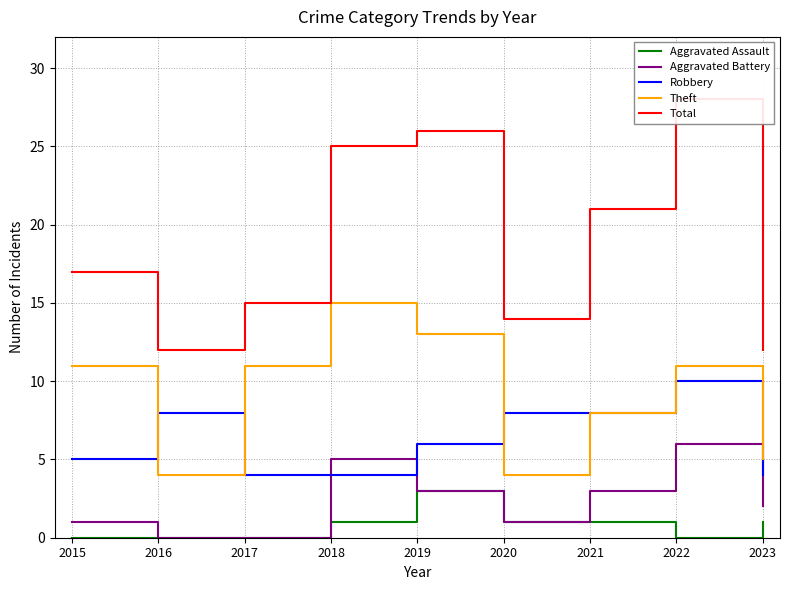

Where is the first local minimum for Theft?

2016